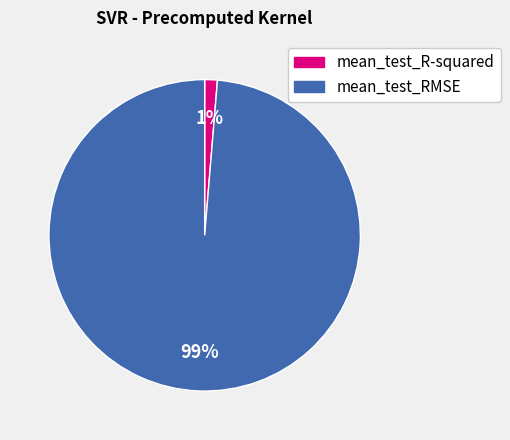

Is the sum of mean_test_RMSE and mean_test_R-squared greater than half?

Yes